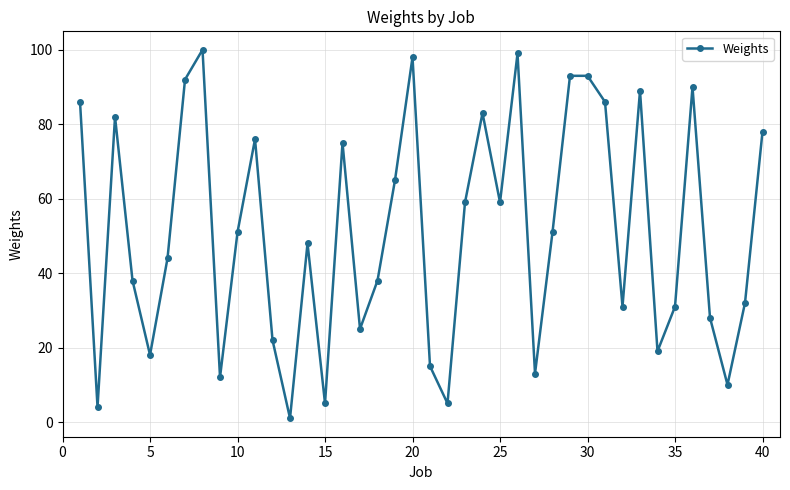

What is the difference between the maximum and minimum values?

99